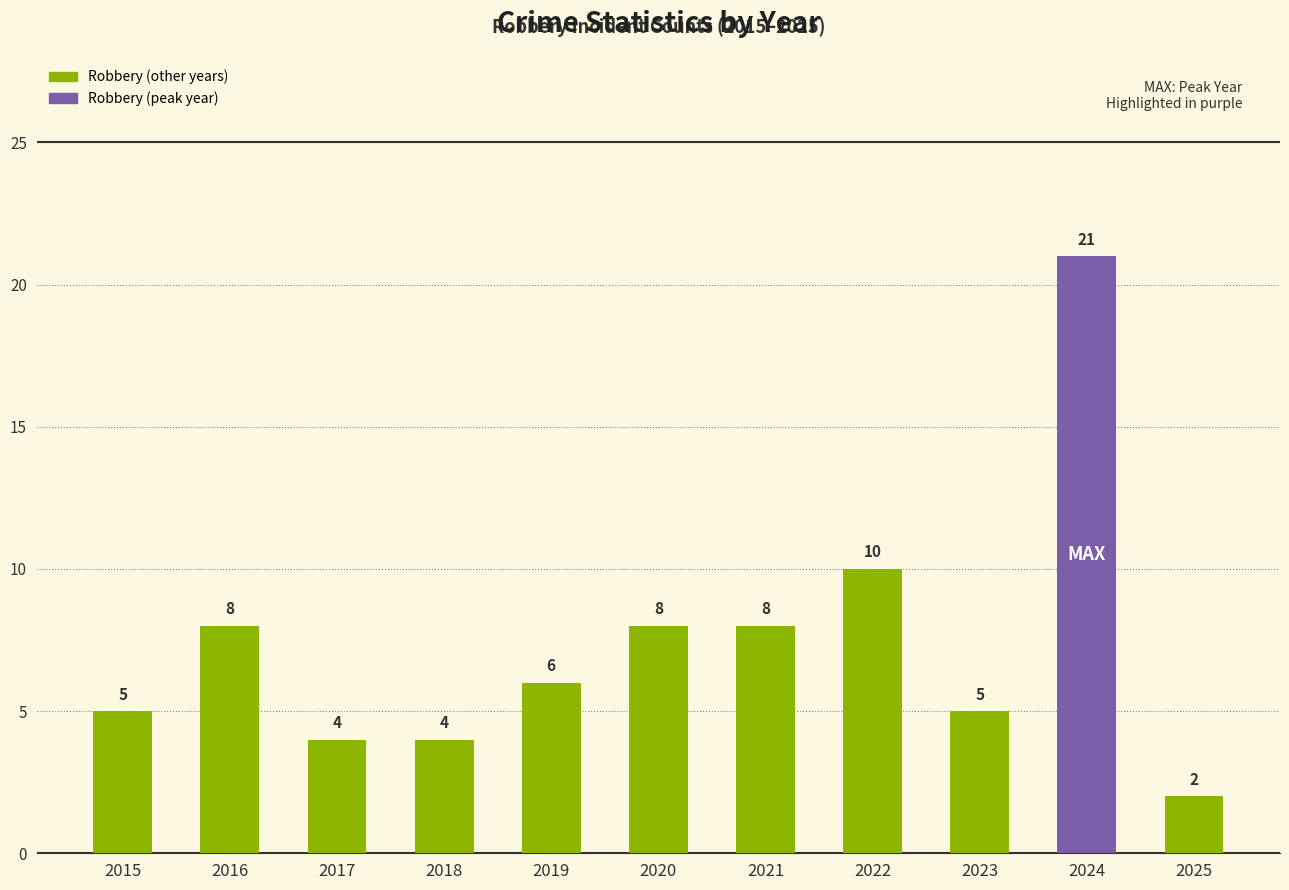

What is the difference between the values at 2021 and 2015?

3